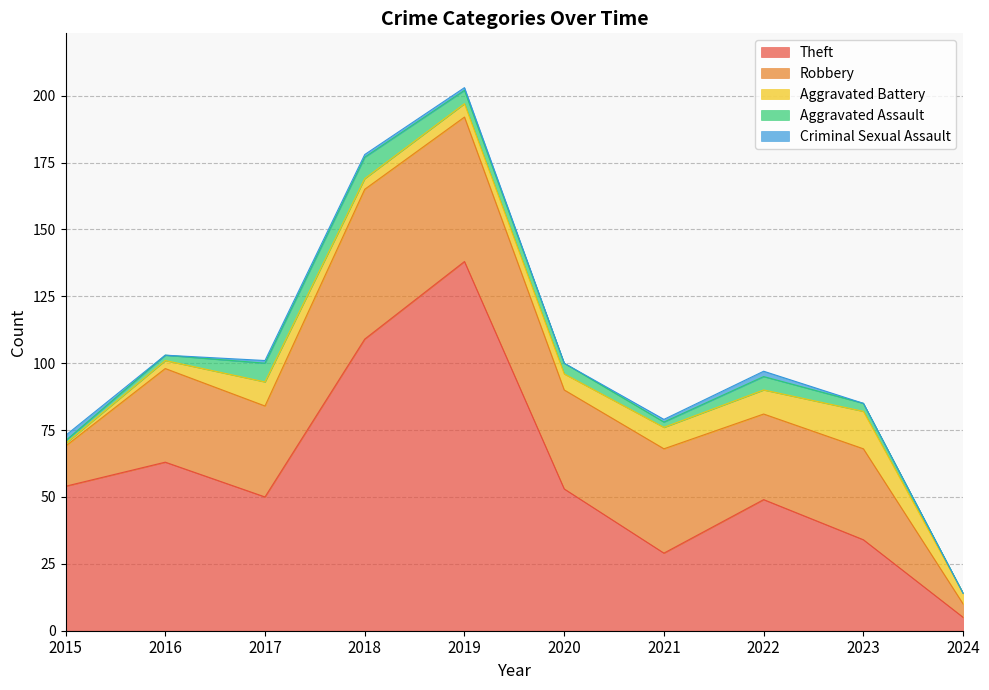

At which category does the chart reach its peak across all series?

2019